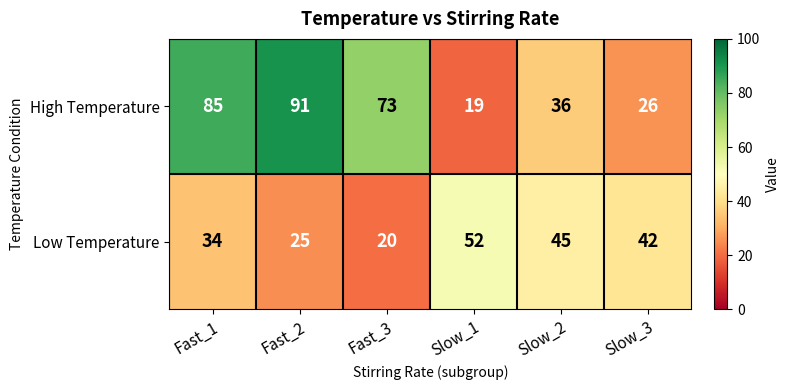

The High Temperature series shows 85 at Fast_1. True or false?

True